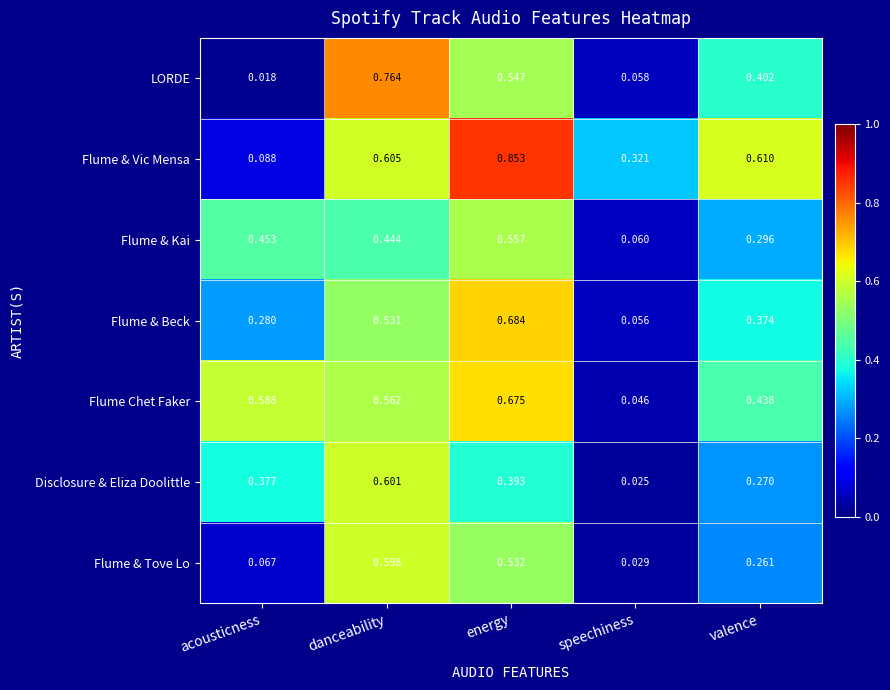

List the labels in order of Flume Chet Faker value, largest first.

energy, acousticness, danceability, valence, speechiness